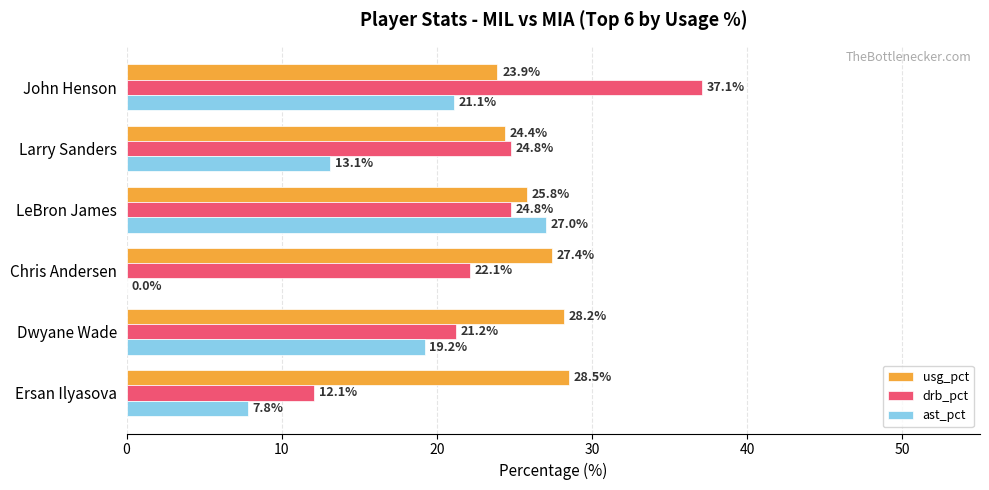

The drb_pct series shows 37.1 at John Henson. True or false?

True